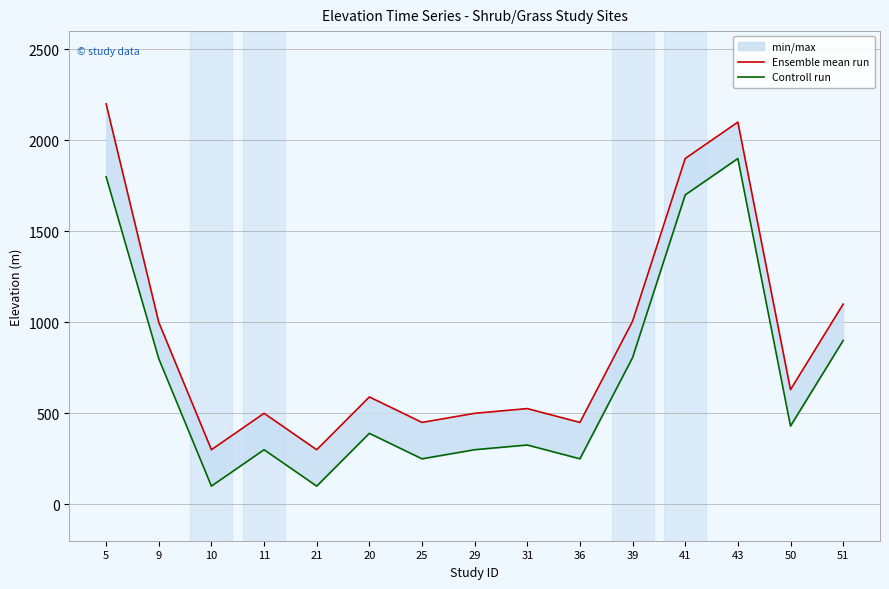

What position from the left is 25?

7